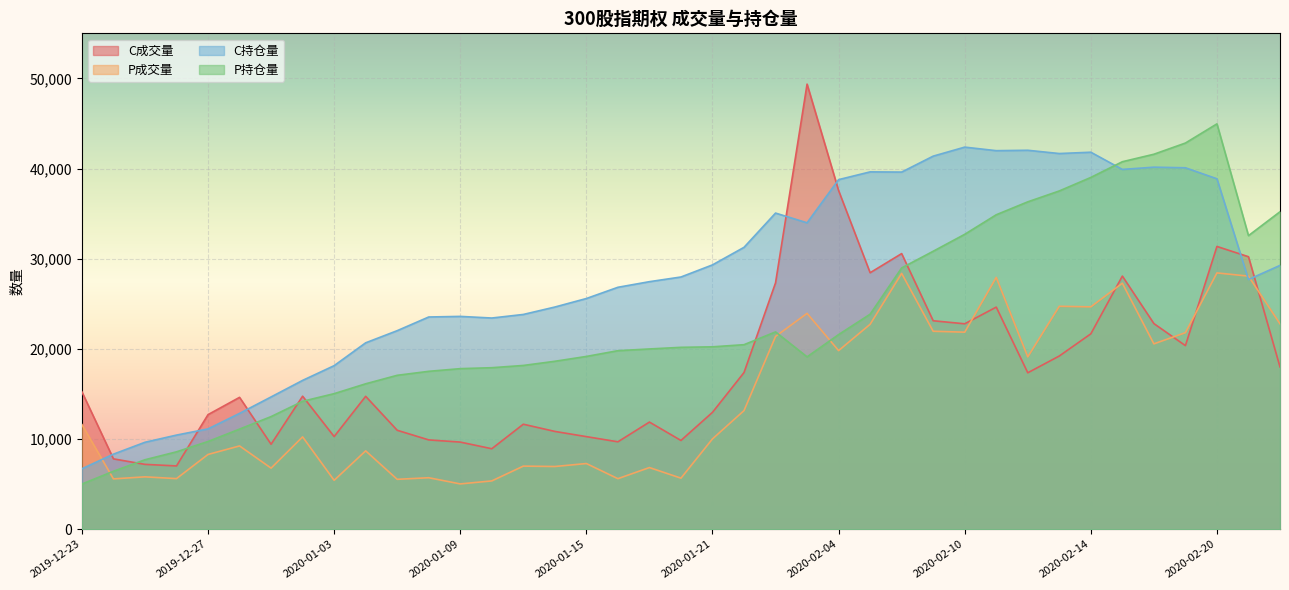

Where is C成交量 nearest to the value 28194?

2020-02-17